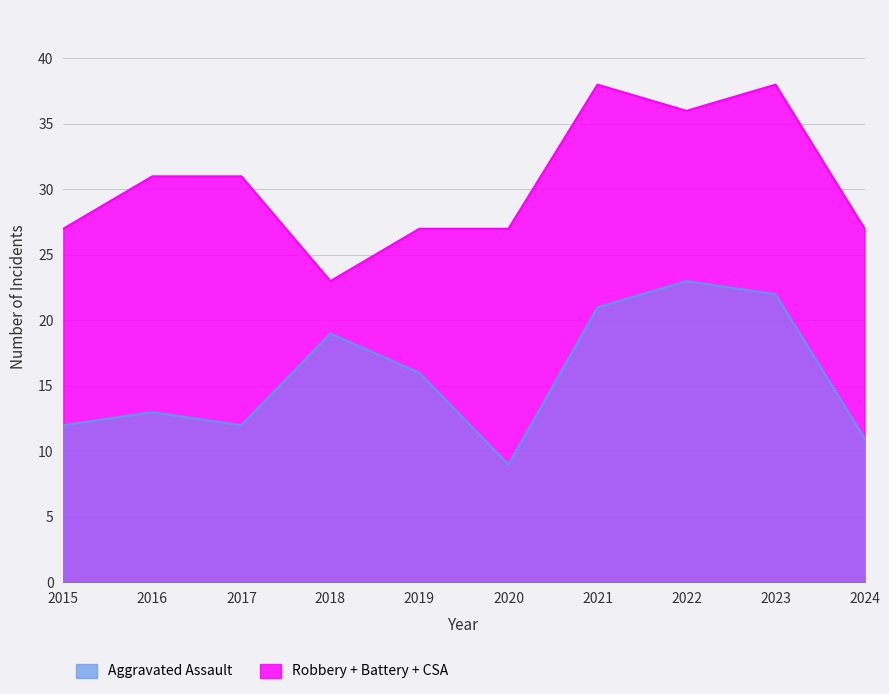

How many interior local valleys does the Robbery series have?

2